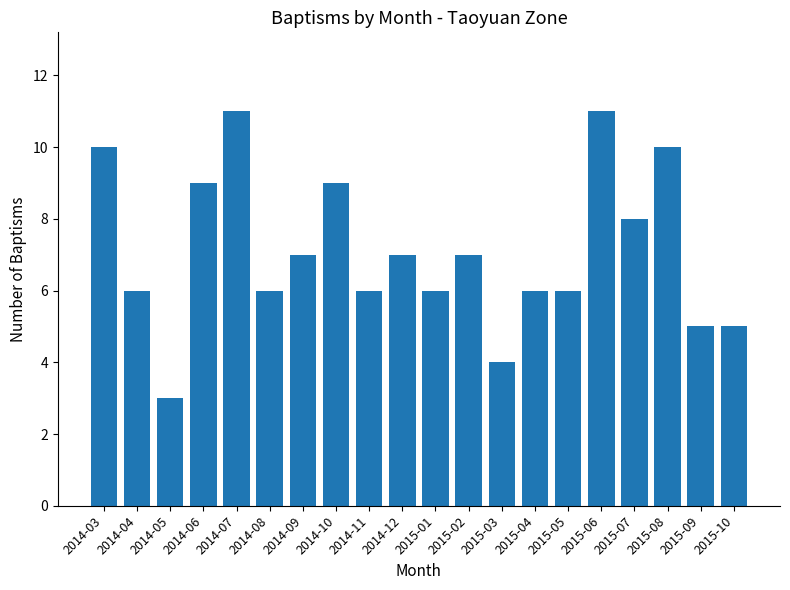

What is the difference between the maximum and second lowest values?

7